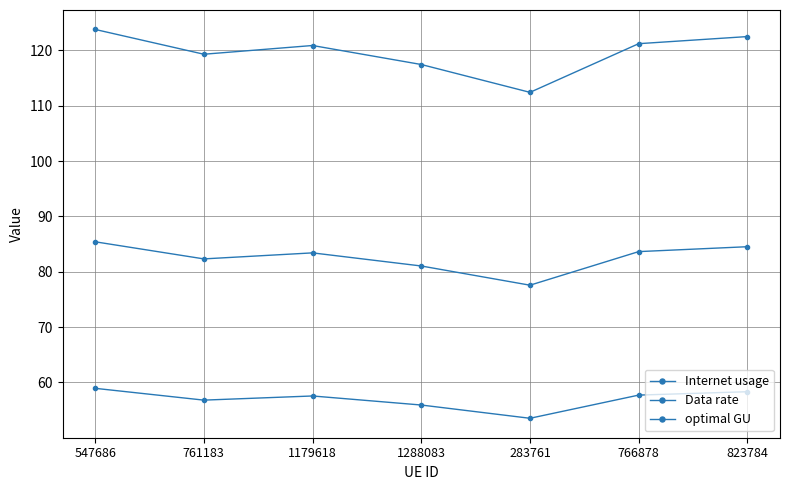

True or false: optimal GU has a value of 82.3 at 761183.

True